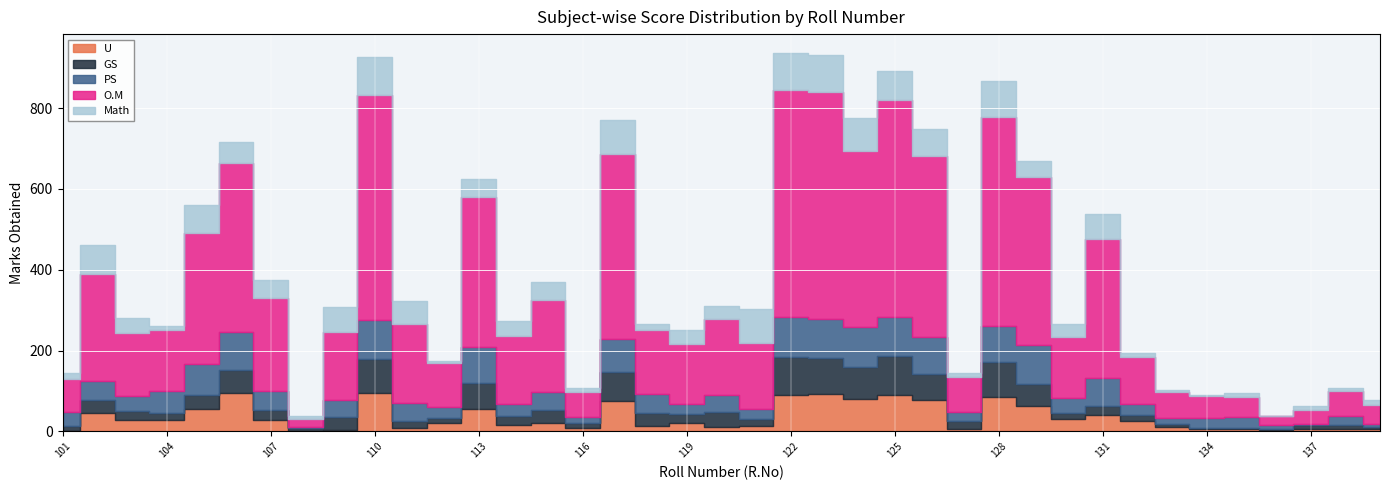

What is the average value of the GS series?

34